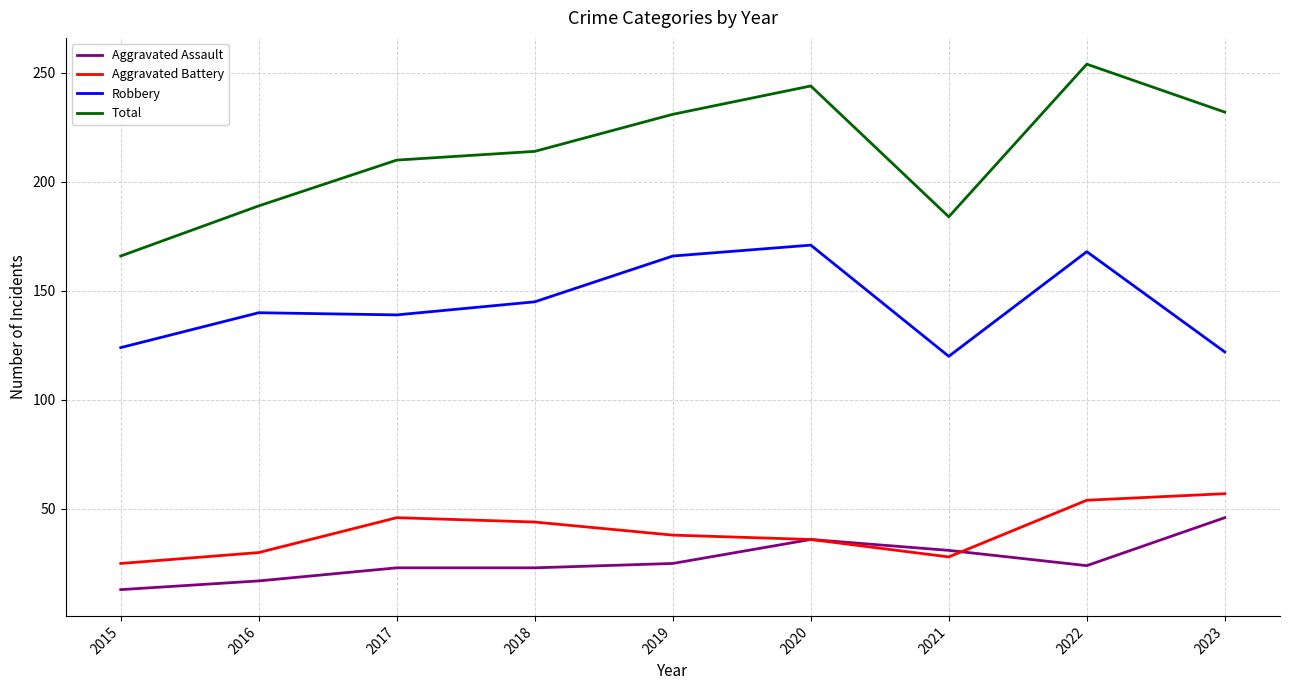

True or false: Aggravated Battery and Total cross at least once.

False